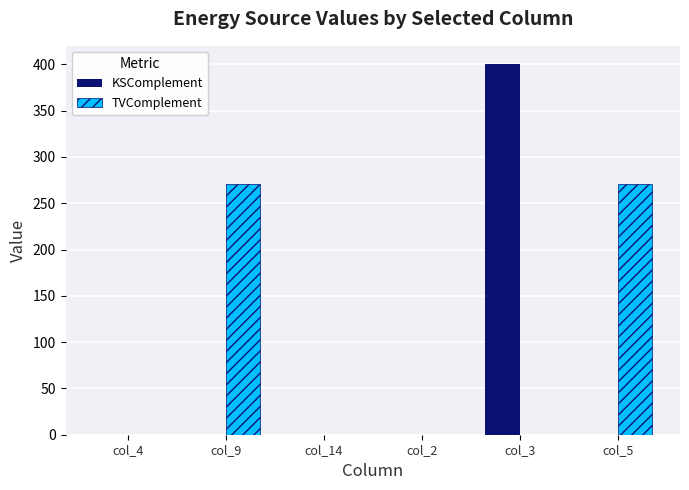

Reading left to right, what are all the values shown in this chart?

KSComplement: col_4=0	col_9=0	col_14=0	col_2=0	col_3=400	col_5=0
TVComplement: col_4=0	col_9=271	col_14=0	col_2=0	col_3=0	col_5=271